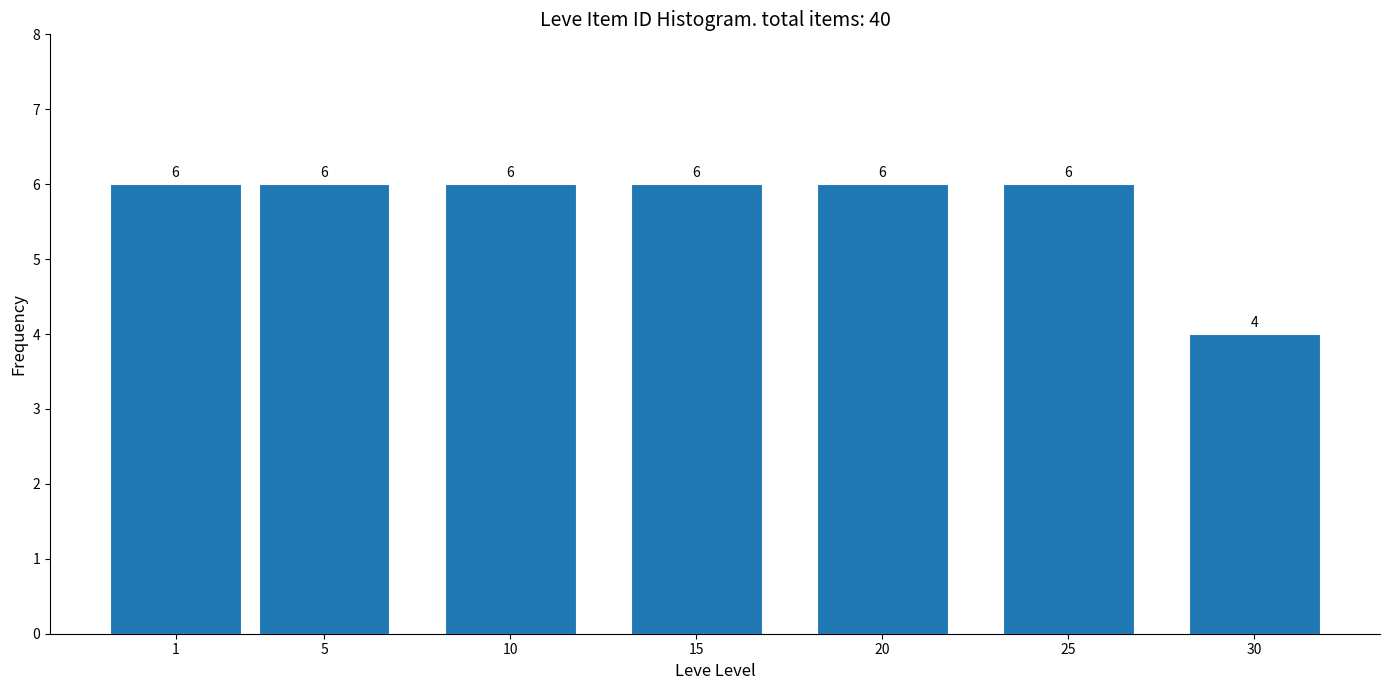

Reading right to left, extract all data points from this chart.

4	6	6	6	6	6	6